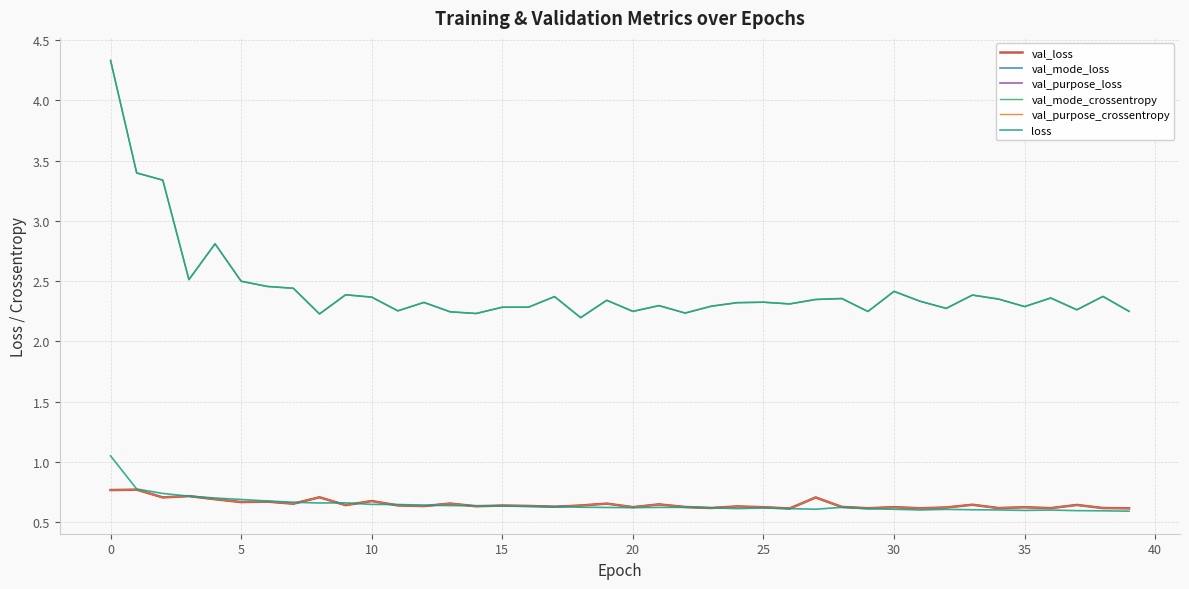

Which series has the widest spread of values?

val_mode_loss